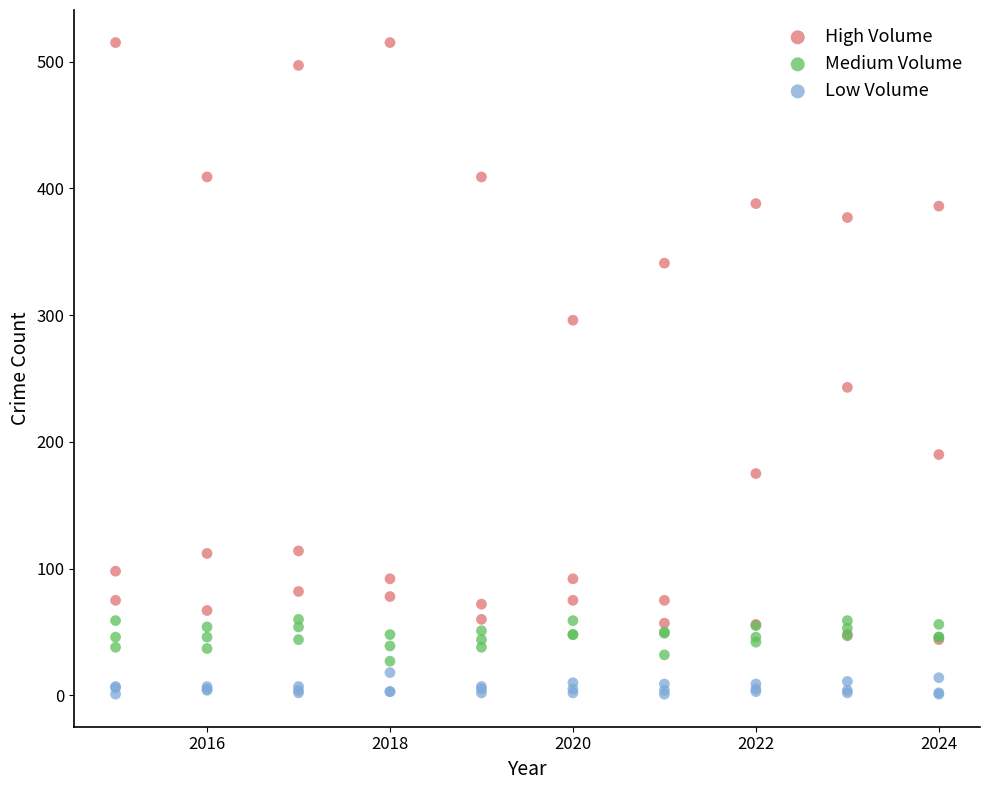

Which series reaches the minimum Y coordinate?

Low Volume